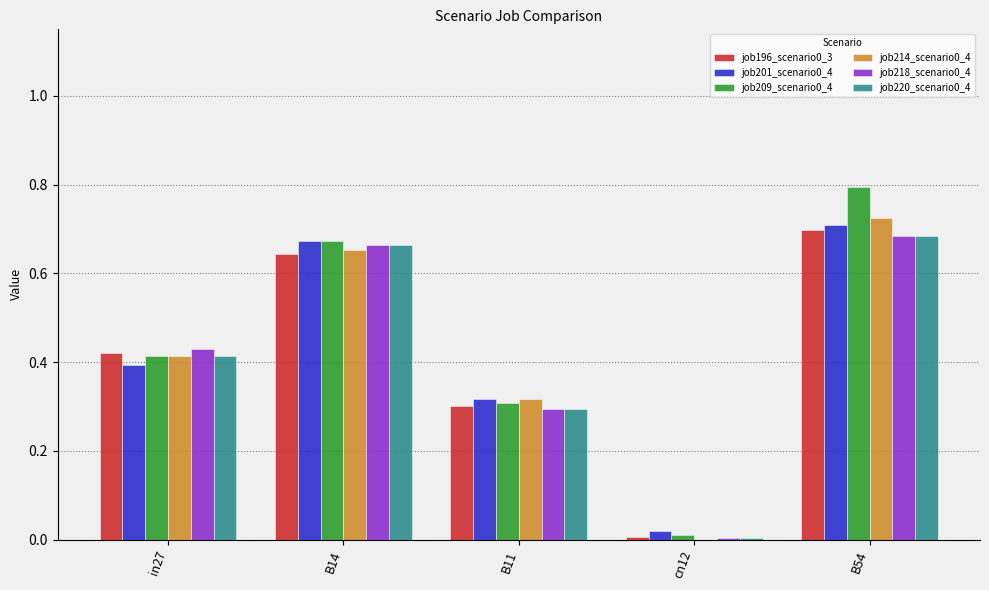

How many groups of bars are there?

5